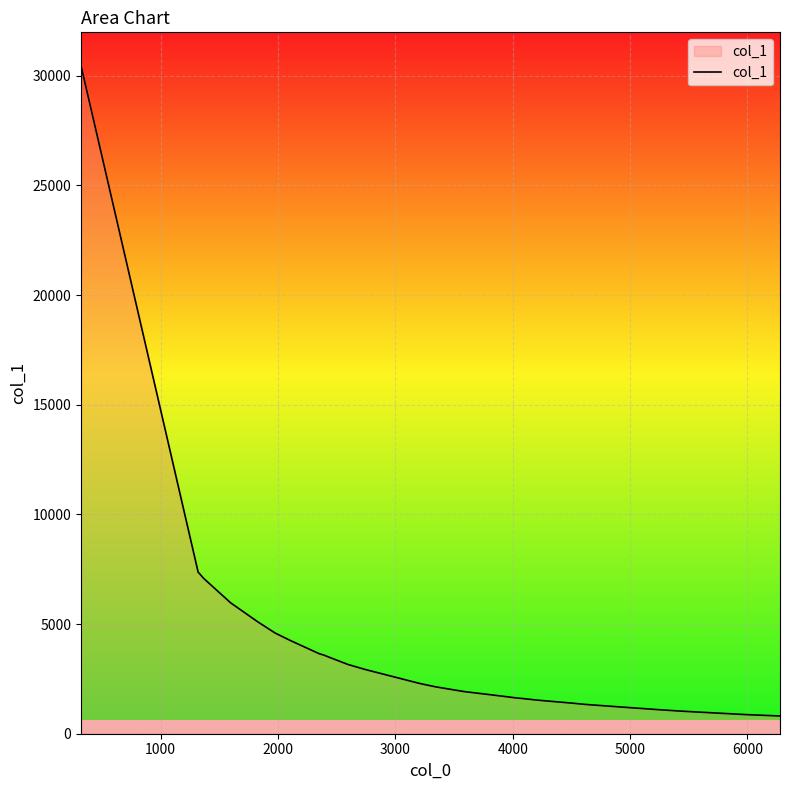

What is the maximum value shown in the chart?

30454